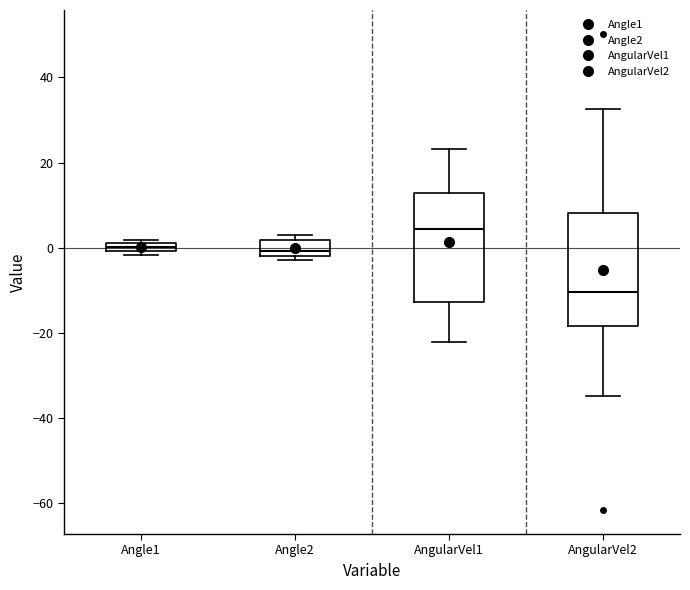

Which box's median line is the highest?

AngularVel1